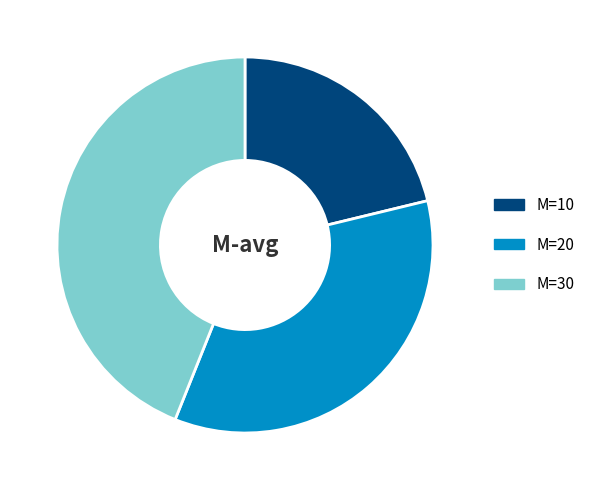

Between M=20 and M=10, which is larger?

M=20